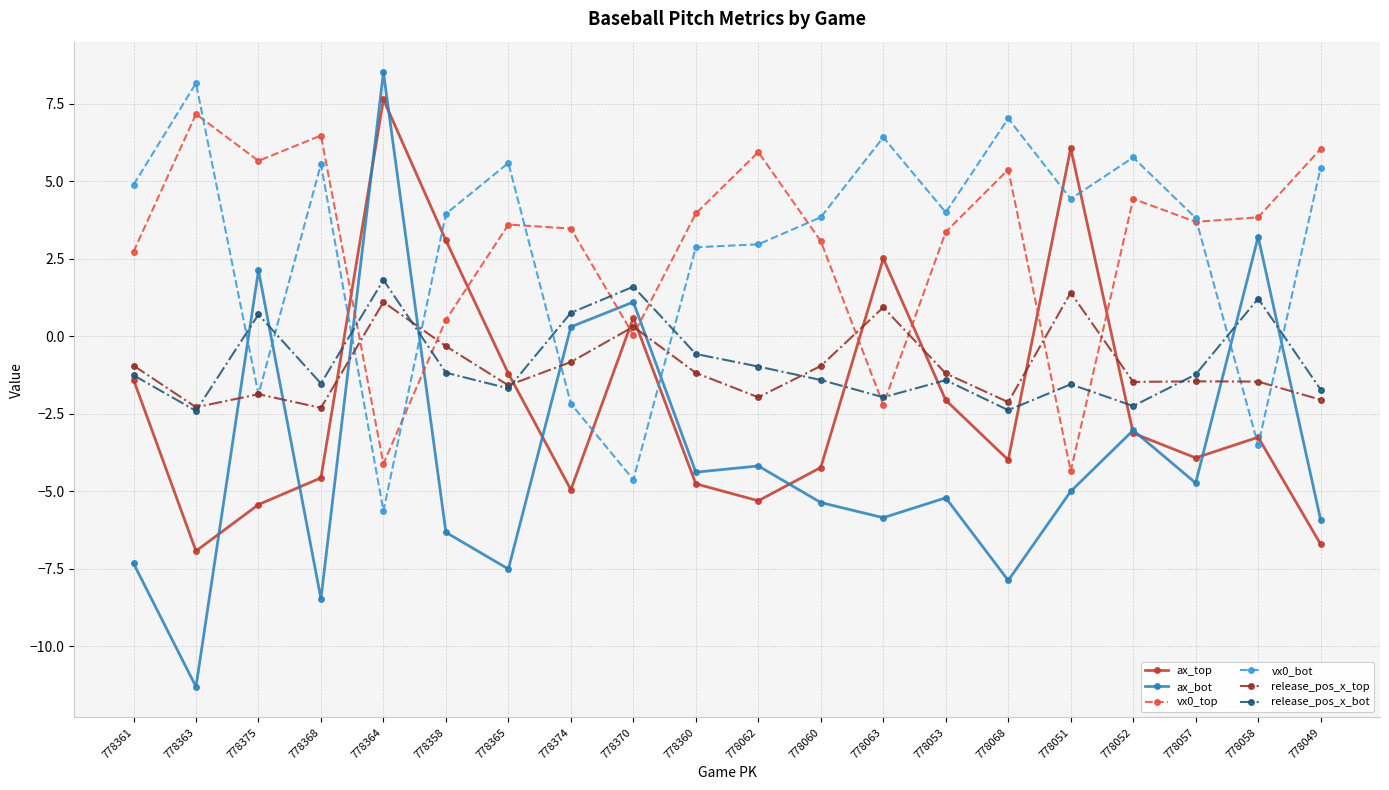

What is the value of the vx0_bot point at the 11th from the left?

3.0